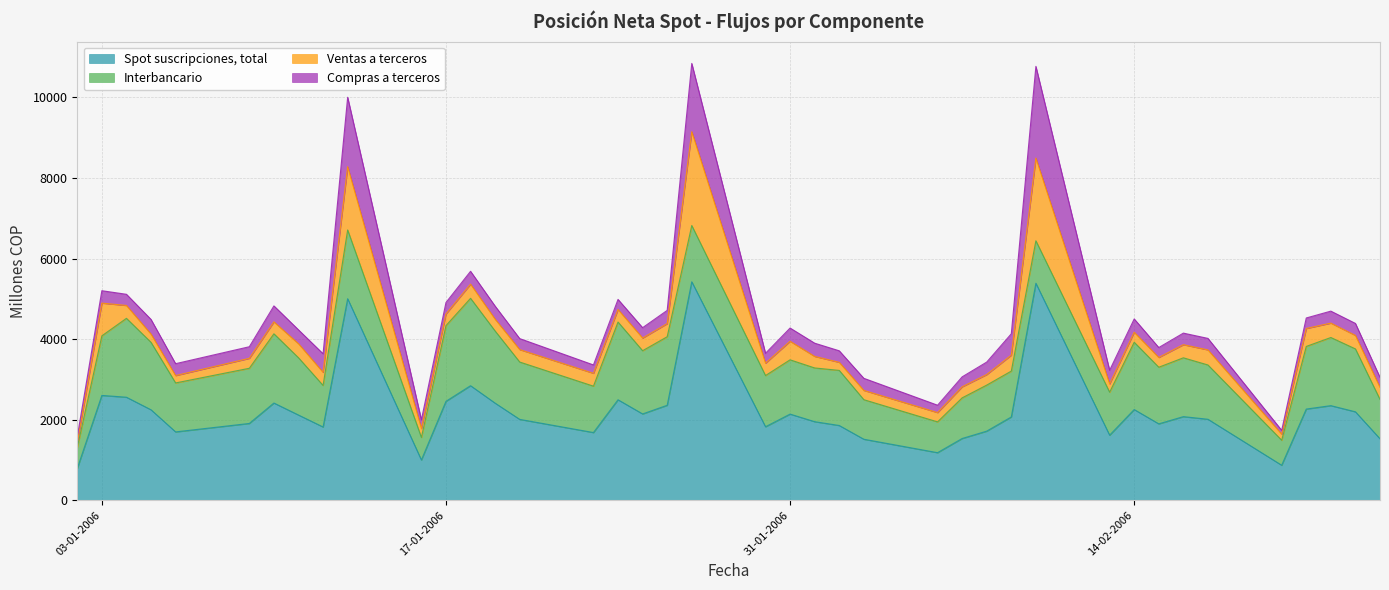

At how many categories does at least one series exceed 3148?

3